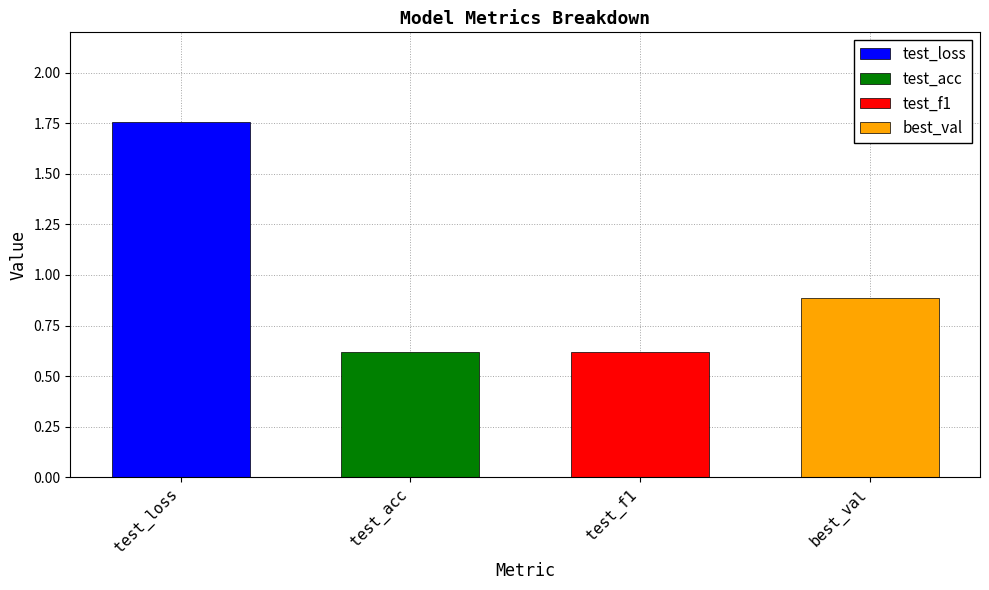

Approximately how many times larger is the value at best_val compared to test_loss?

0.5